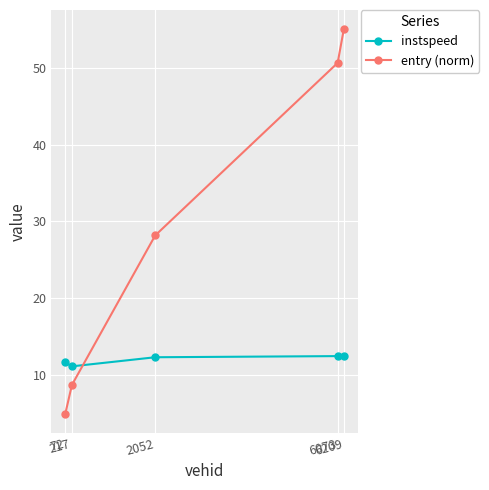

List the series in order of their overall mean, highest first.

entry (norm), instspeed